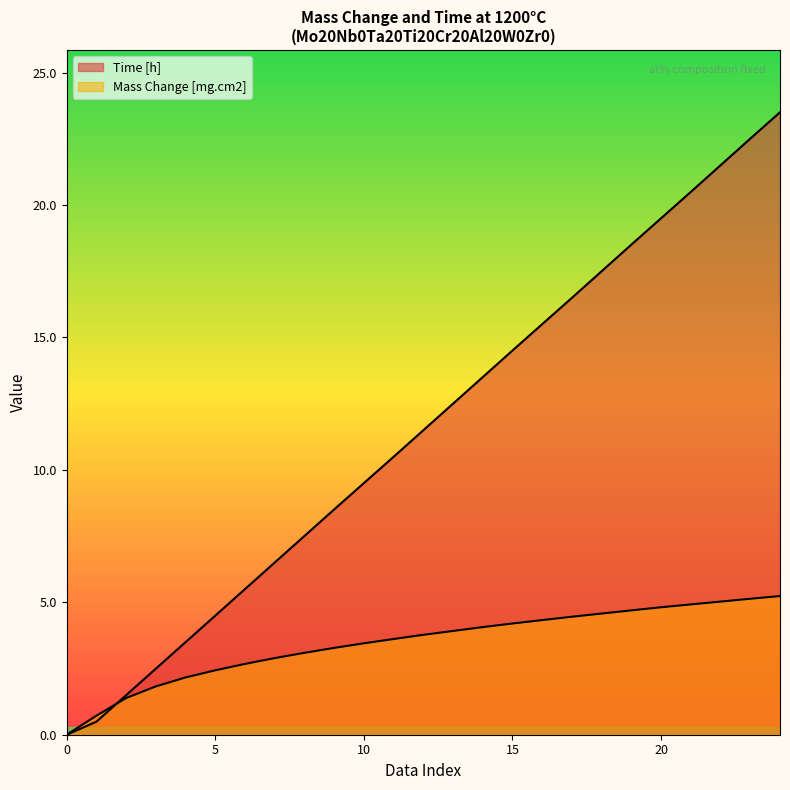

What are all the series names shown in the legend?

Time [h], Mass Change [mg.cm2]